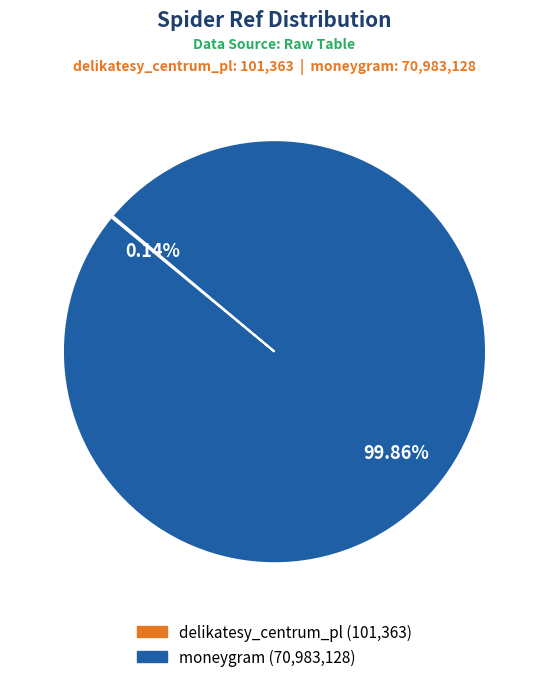

Which category has the biggest portion of the pie?

moneygram